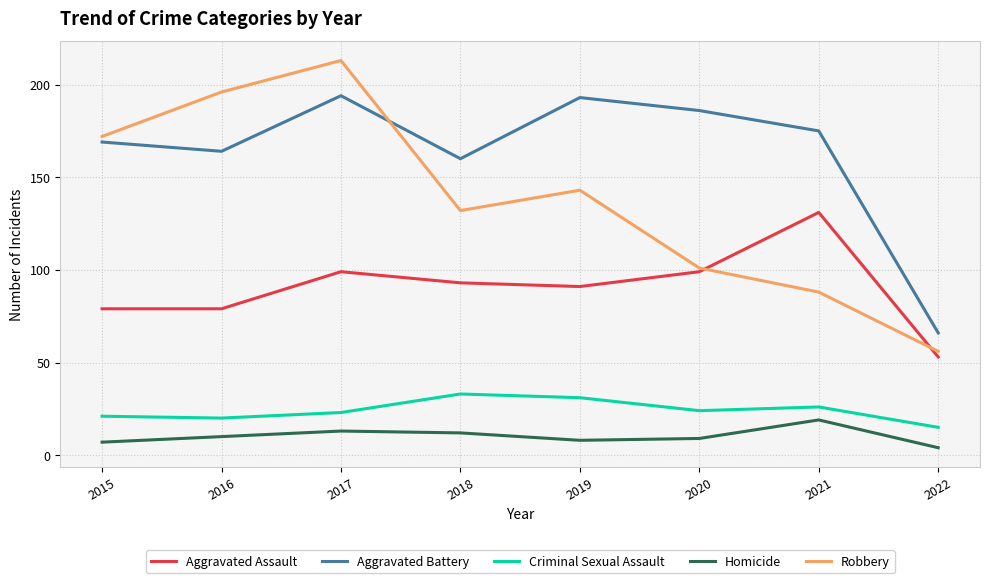

What are all the series names shown in the legend?

Aggravated Assault, Aggravated Battery, Criminal Sexual Assault, Homicide, Robbery